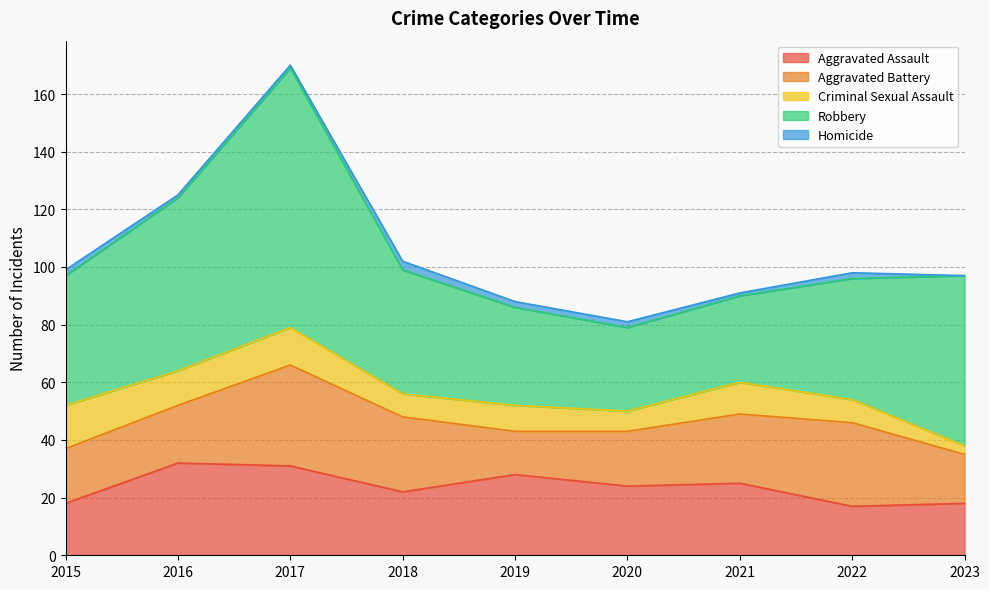

What is the difference between the highest and lowest values at 2021?

29